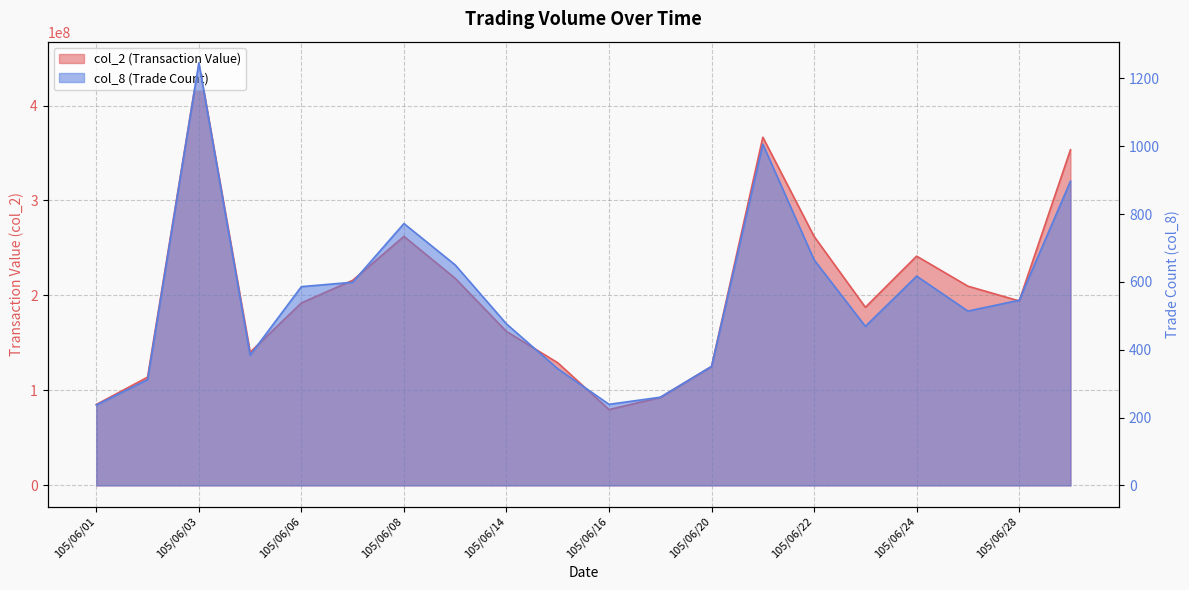

What is the difference between the second highest and minimum values in the col_8 series?

769